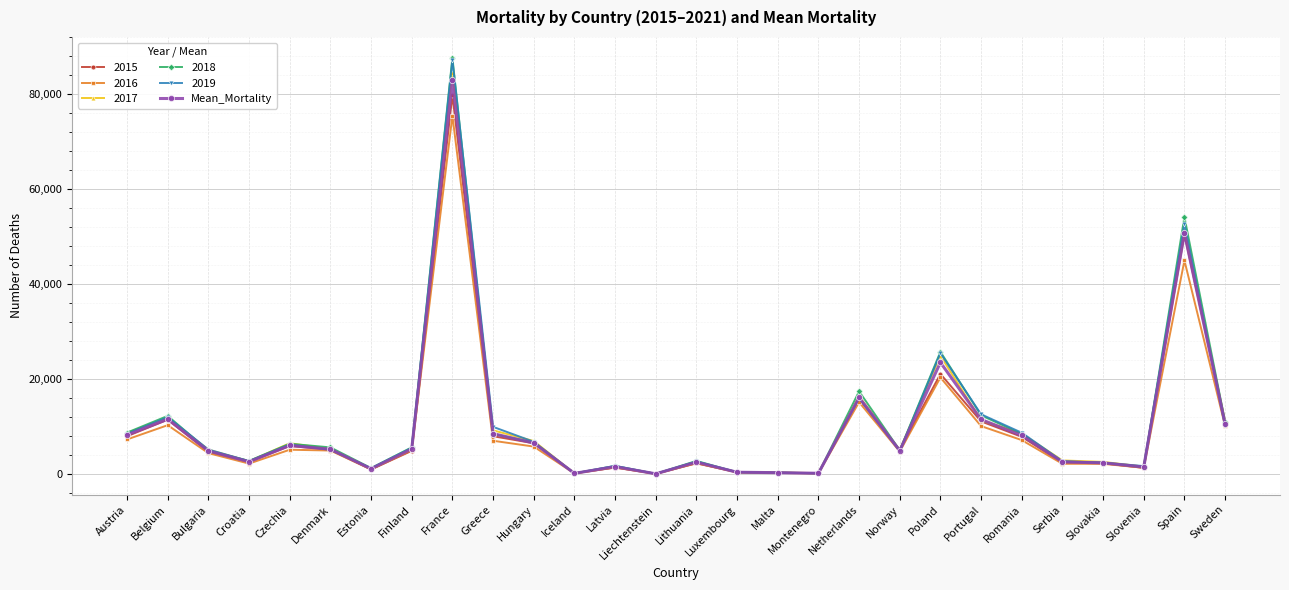

At which category does 2016 reach its first local peak?

Belgium